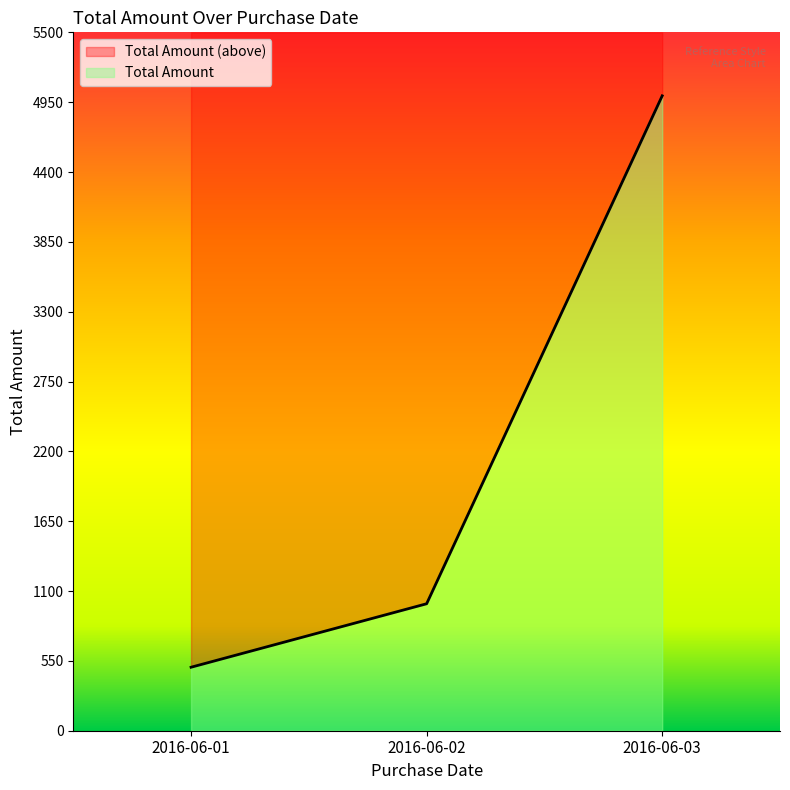

What is the change in value from 2016-06-01 to 2016-06-02?

+500